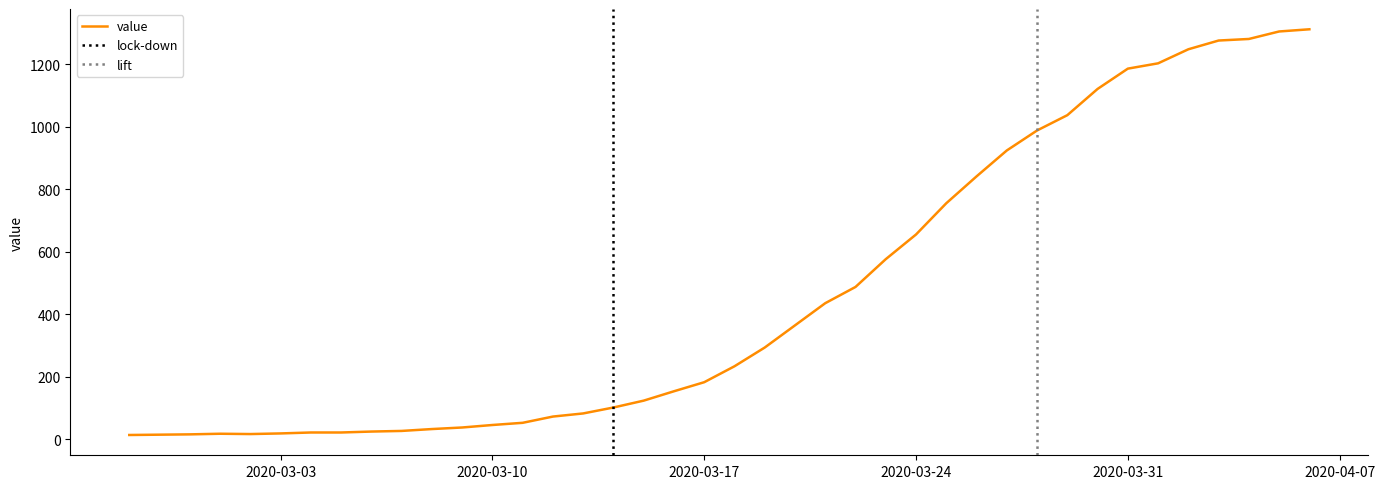

Where does the data first go above 233?

2020-03-19